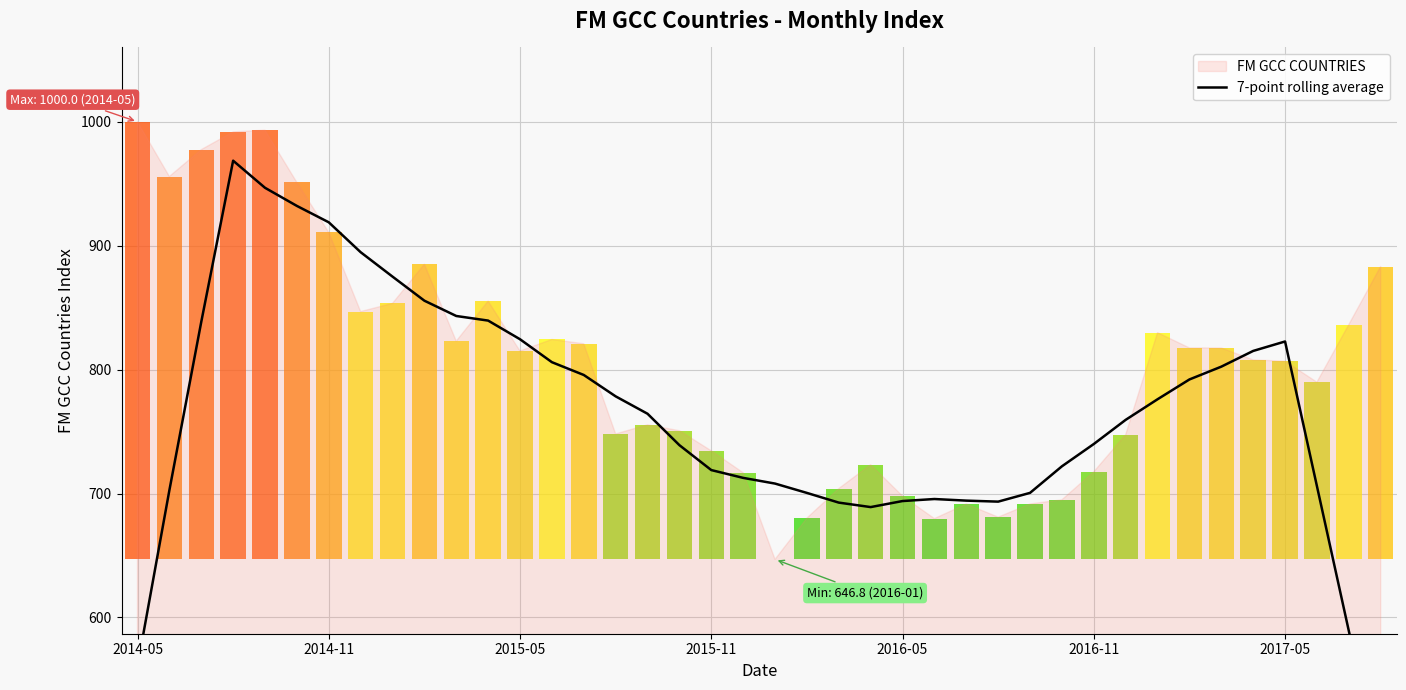

The value at 26 is 694.3. True or false?

True